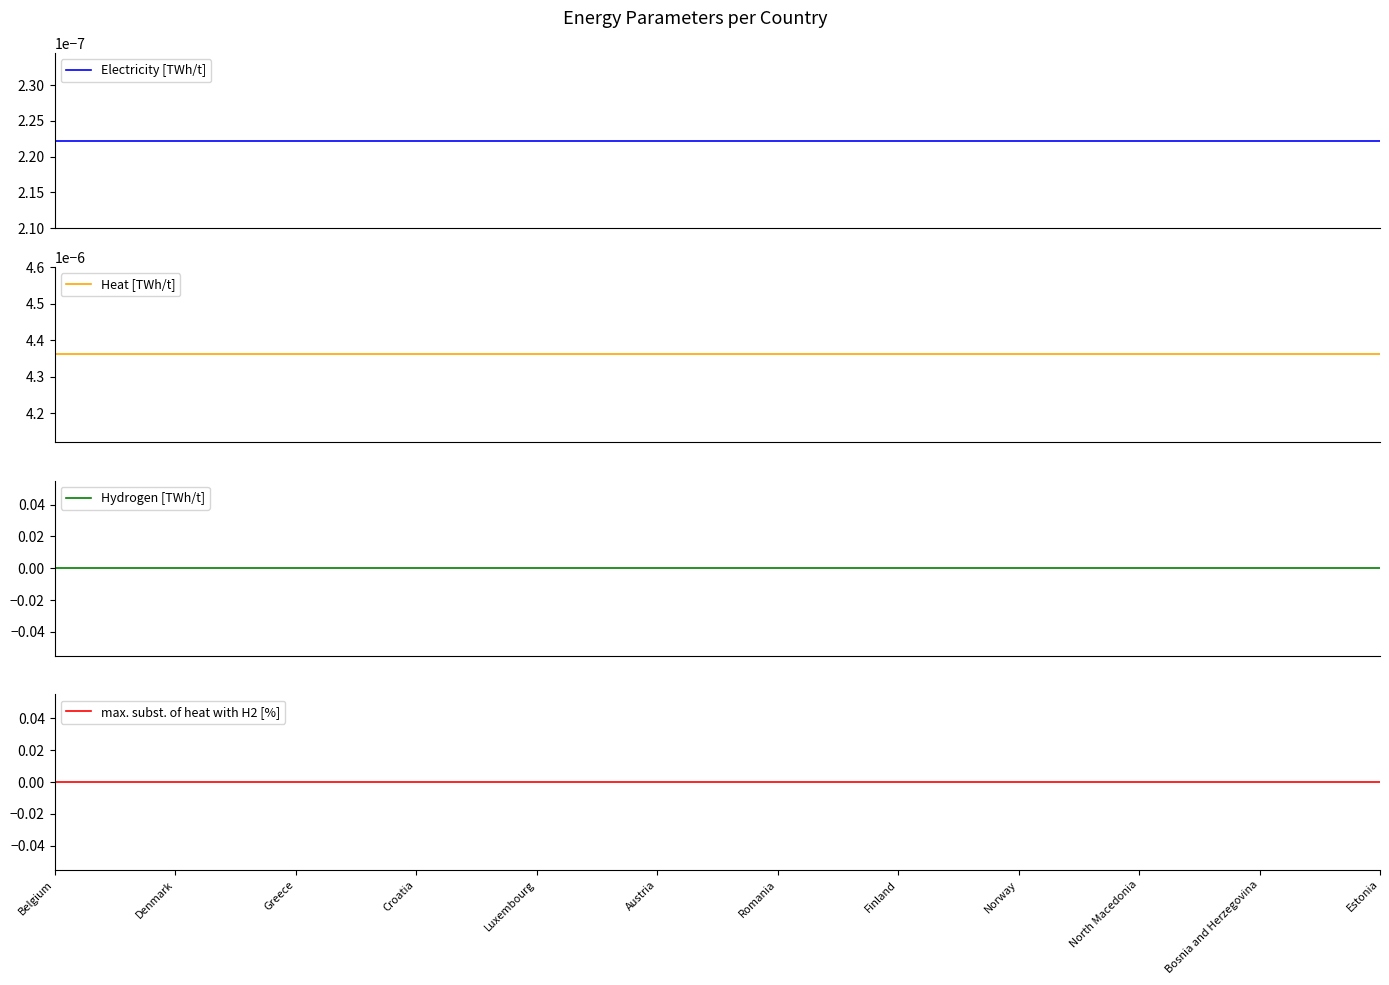

The value of max. subst. of heat with H2 [%] at 29 is 0.0. True or false?

True